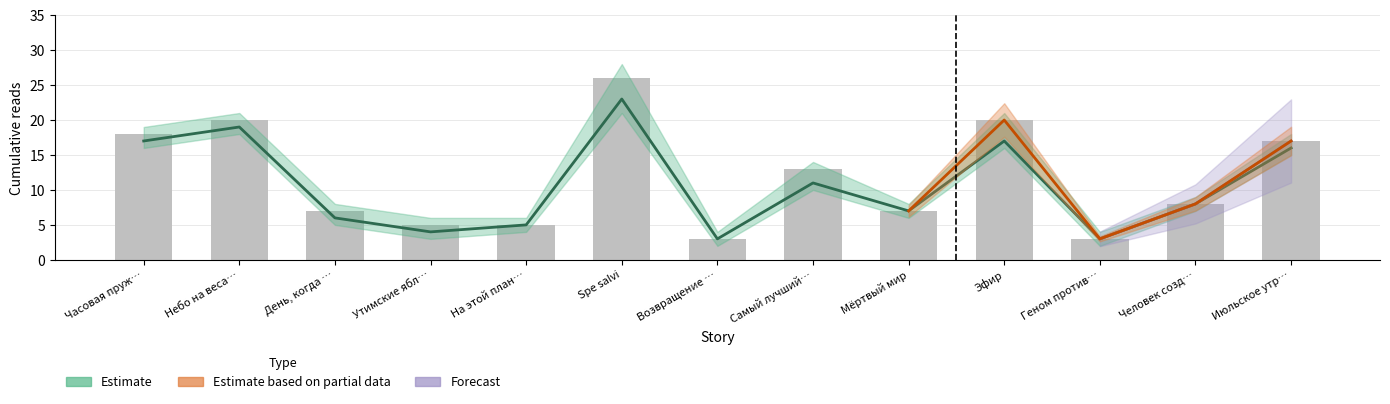

Rank the categories by value from lowest to highest.

Возвращение …, Геном против…, Утимские ябл…, На этой план…, День, когда …, Мёртвый мир, Человек созд…, Самый лучший…, Июльское утр…, Часовая пруж…, Небо на веса…, Эфир, Spe salvi